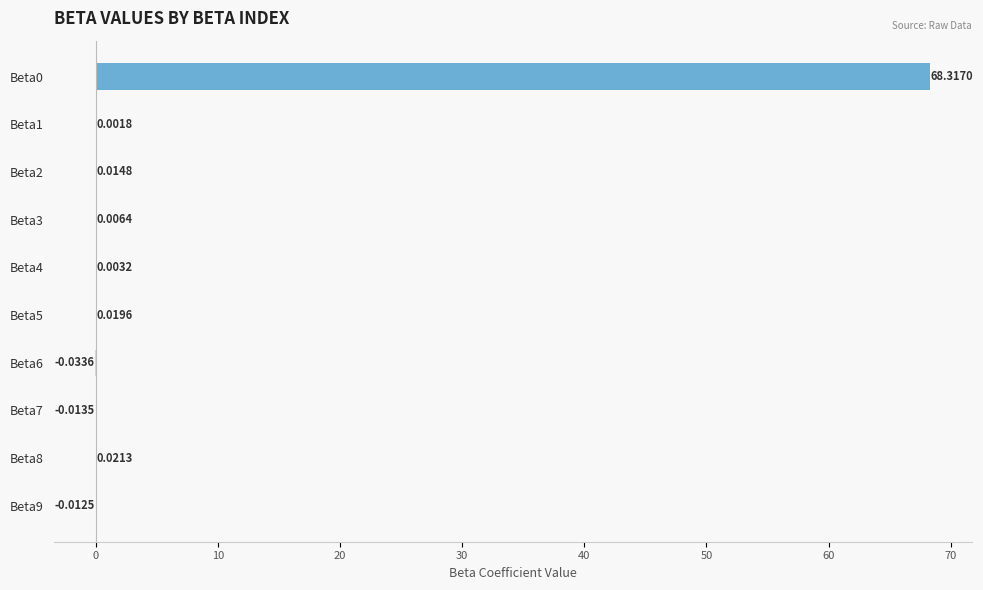

What is the greatest value displayed?

68.3